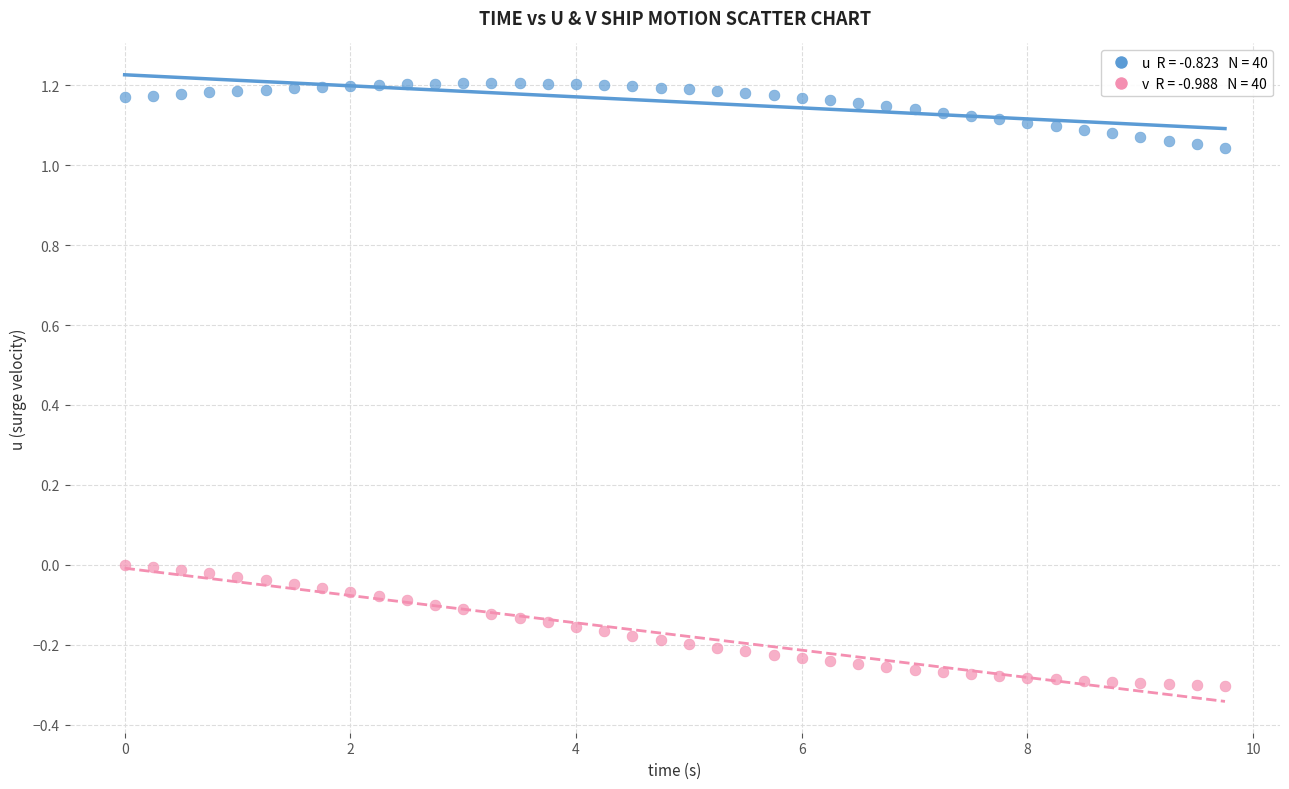

Across all data points, what is the range of Y values (max minus min)?

1.5